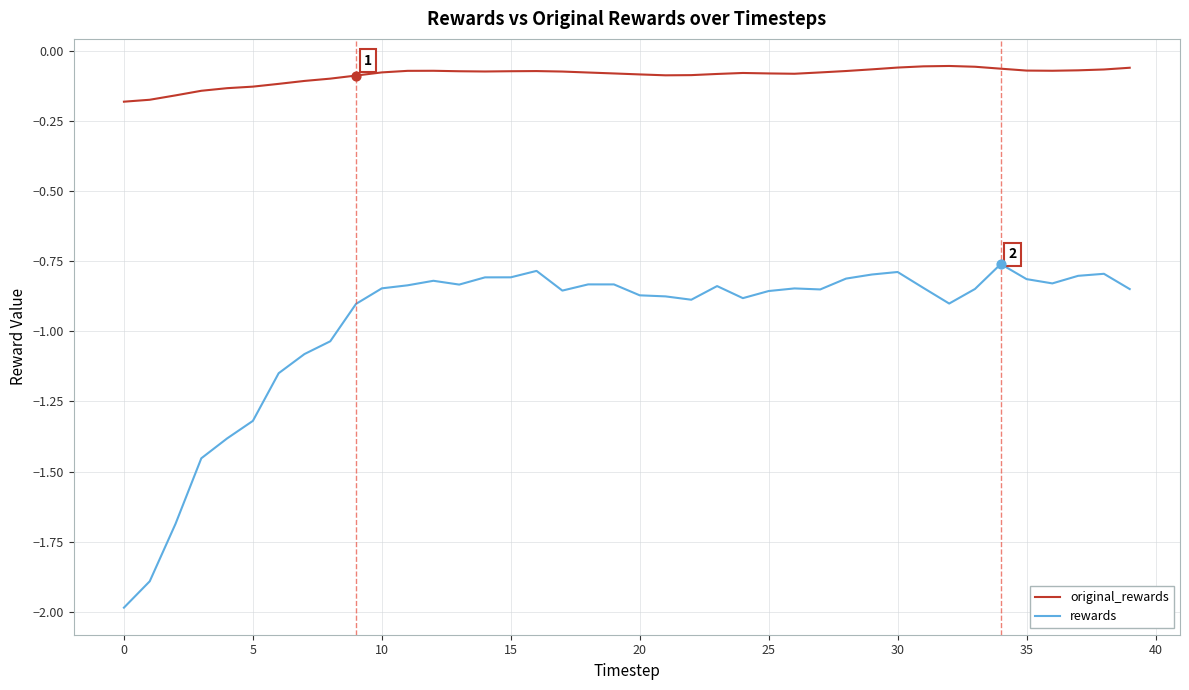

True or false: original_rewards and rewards cross at least once.

False